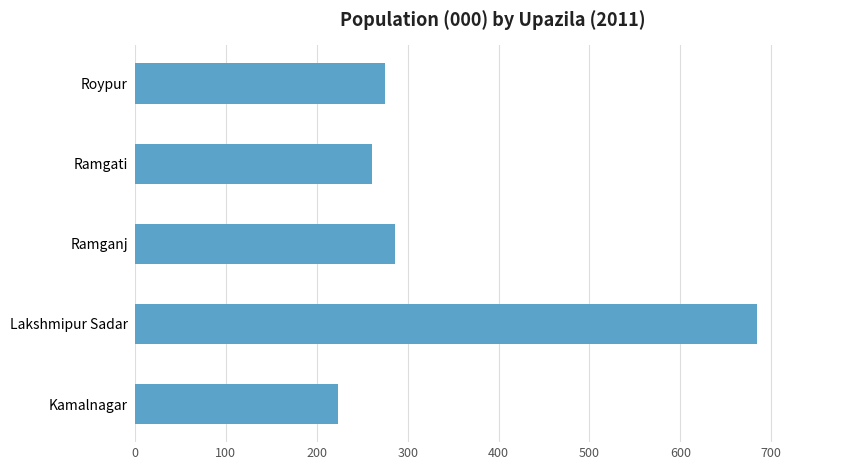

What is the ratio of the value at Ramgati to the value at Roypur?

0.9